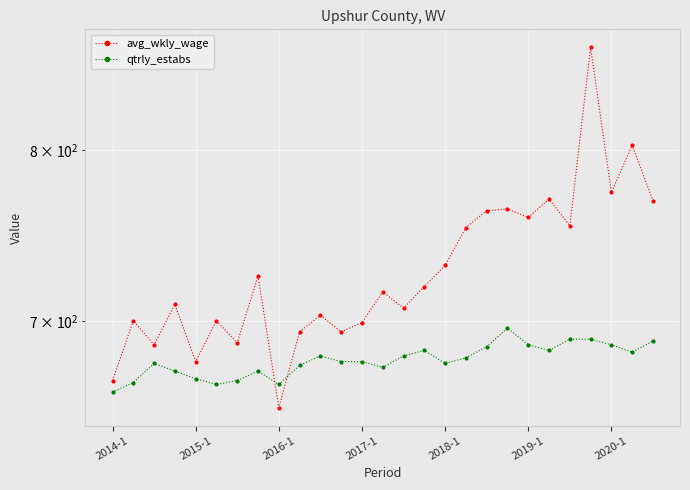

What is the total value across all series at 22?

1444